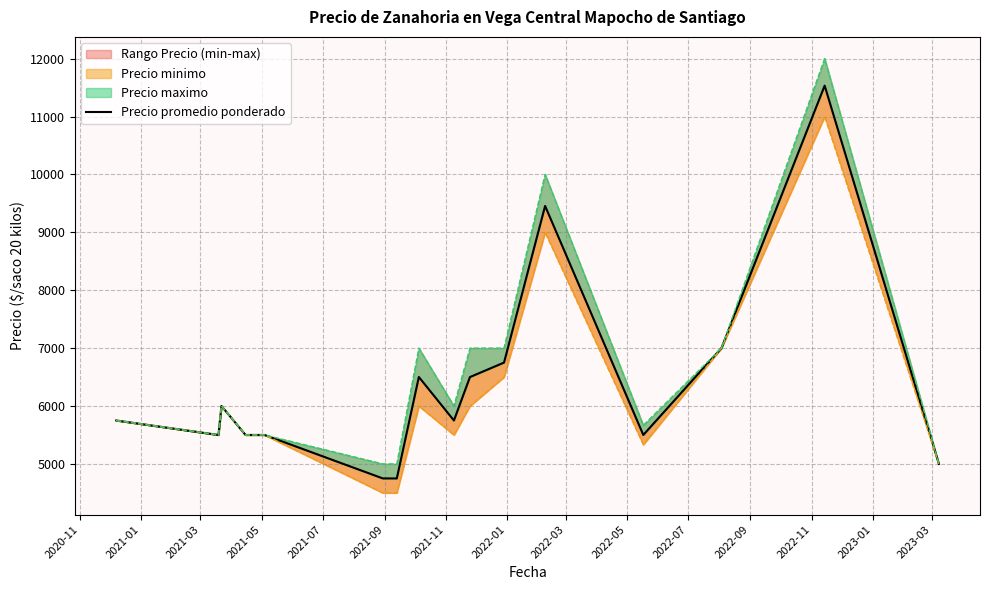

What is the difference between the second highest and second lowest values?

4705.5